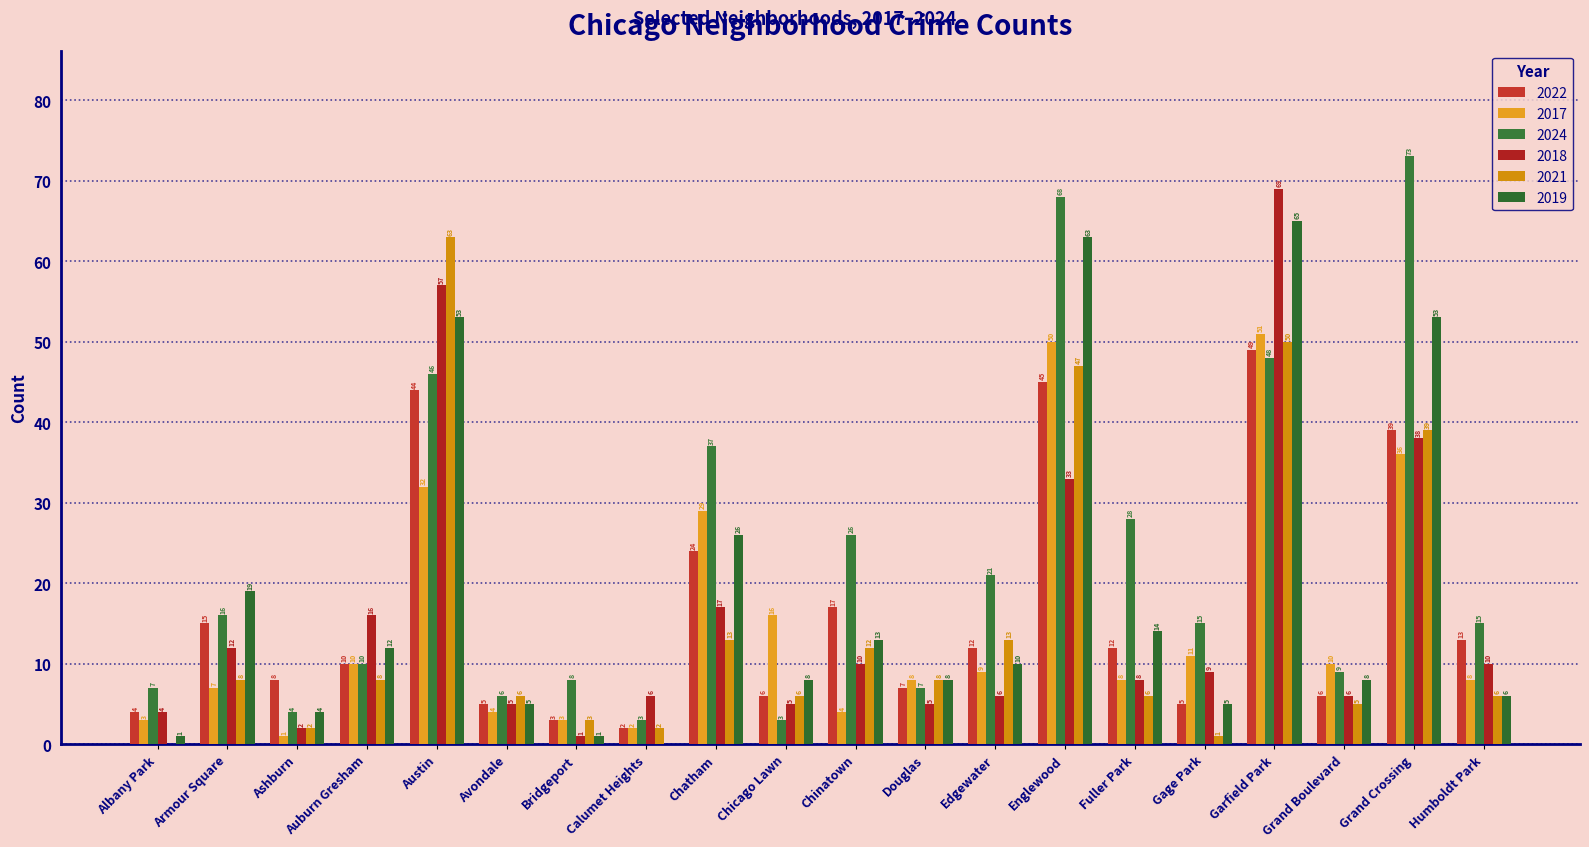

List the labels in order of 2019 value, largest first.

Garfield Park, Englewood, Austin, Grand Crossing, Chatham, Armour Square, Fuller Park, Chinatown, Auburn Gresham, Edgewater, Chicago Lawn, Douglas, Grand Boulevard, Humboldt Park, Avondale, Gage Park, Ashburn, Albany Park, Bridgeport, Calumet Heights